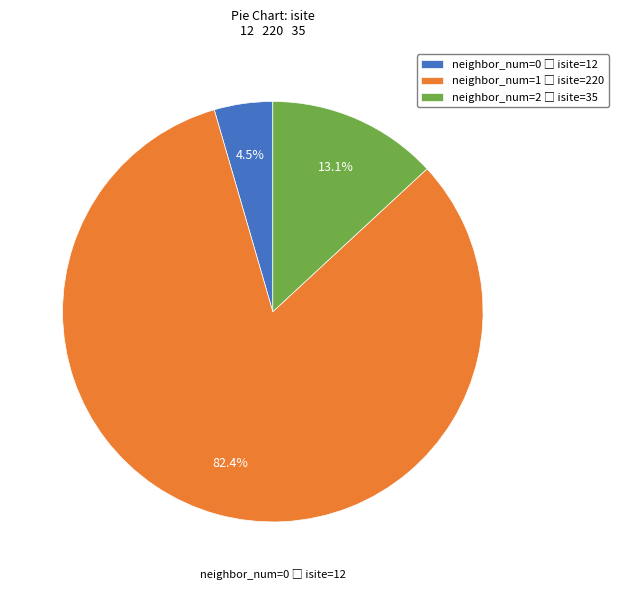

Is there any slice that represents more than half of the pie?

Yes